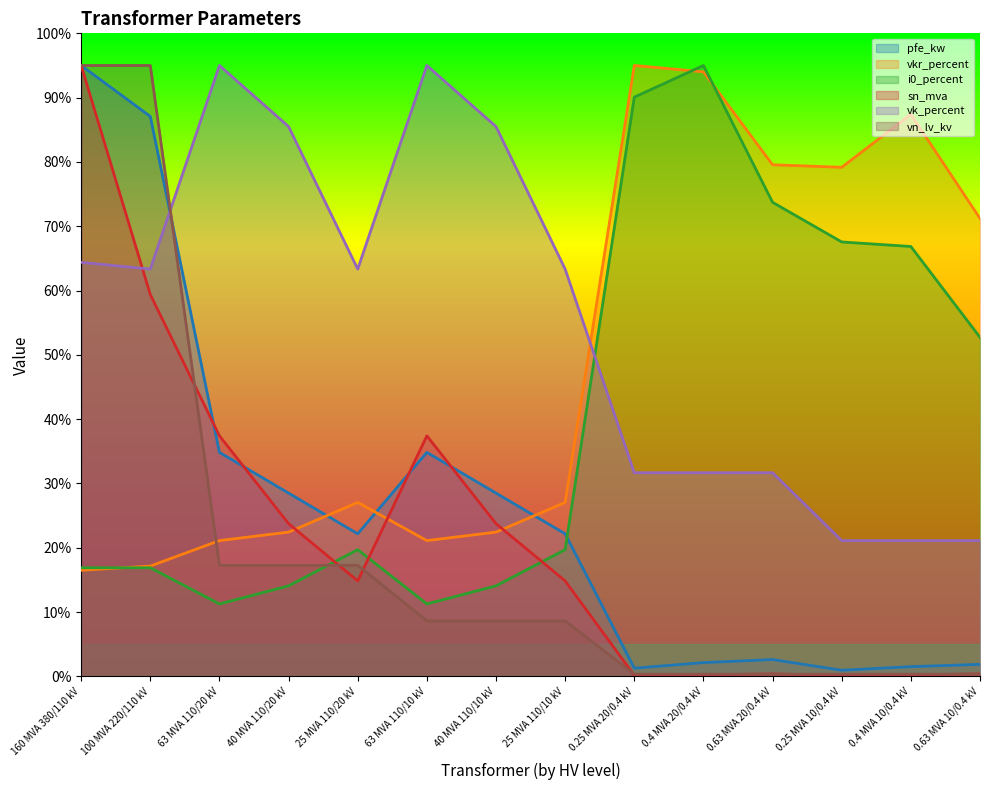

Is the value of vk_percent at 0.25 MVA 20/0.4 kV greater than the value of pfe_kw at 0.63 MVA 10/0.4 kV?

Yes